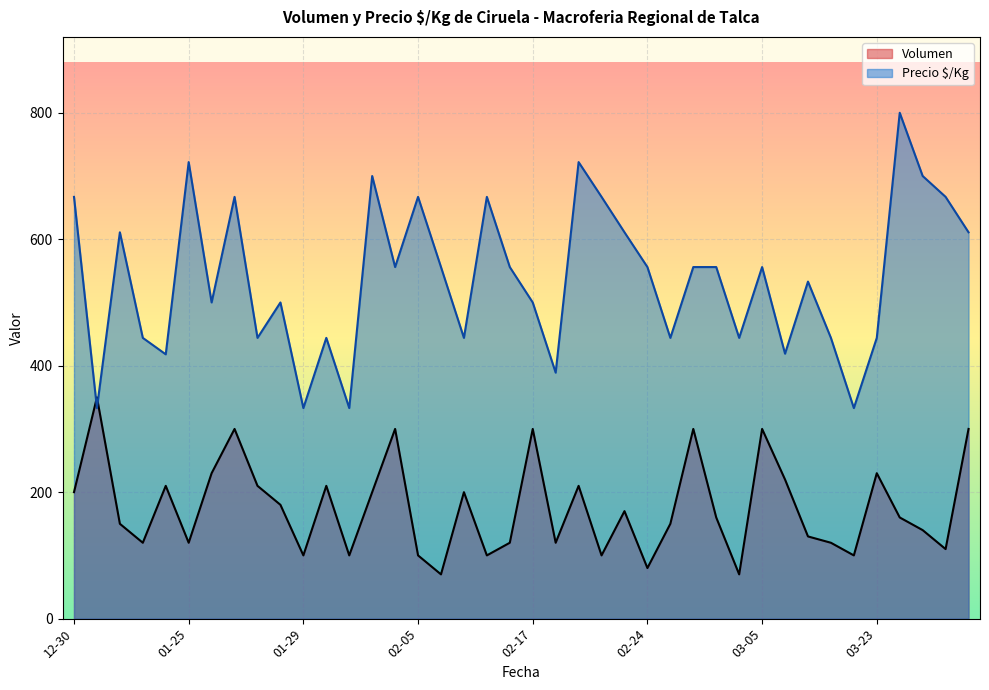

Which series has the largest range (max minus min)?

Precio $/Kg